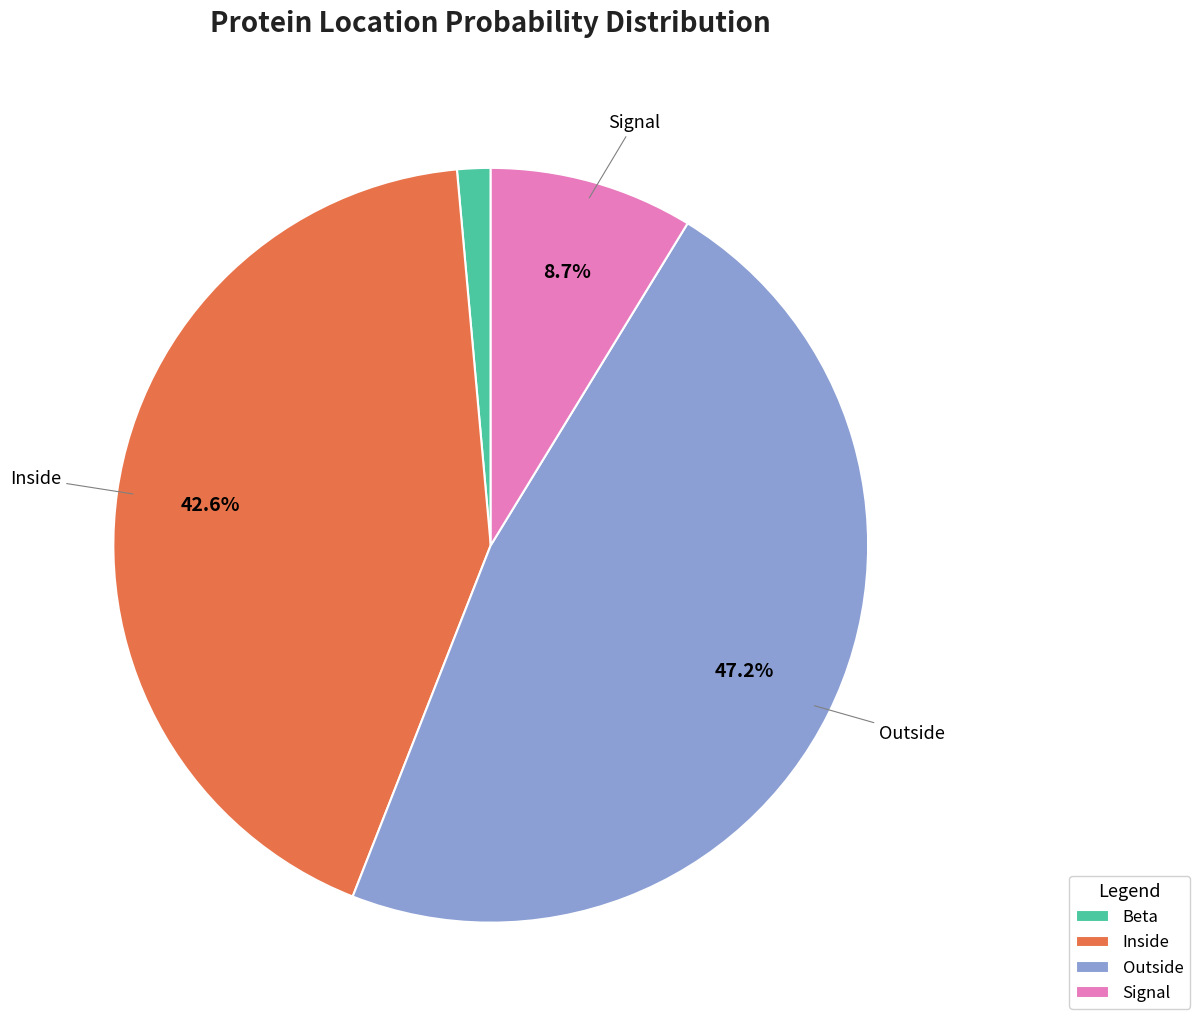

Between Signal and Outside, which is larger?

Outside